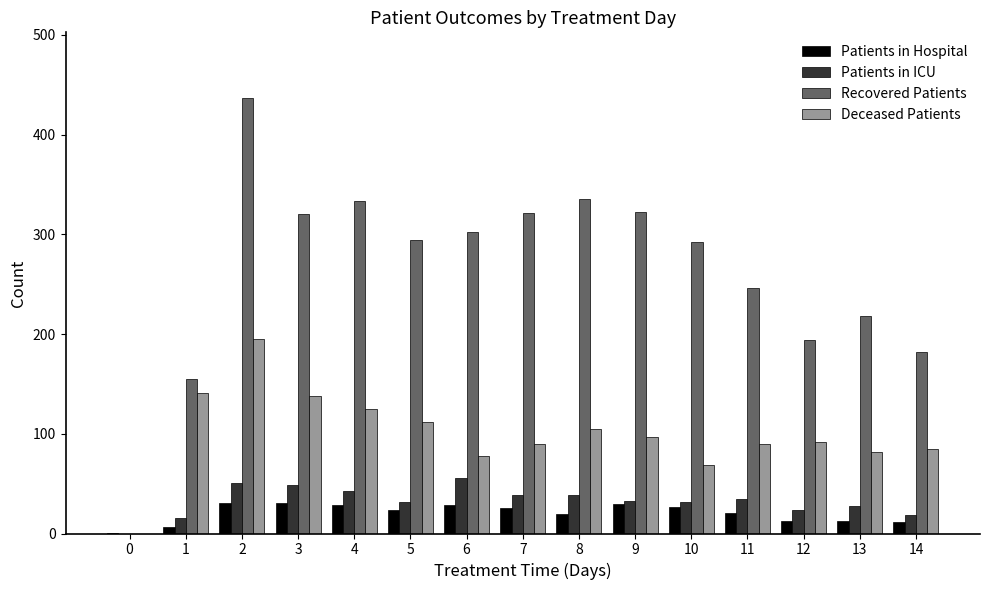

Is it true that Deceased Patients equals 82 at 13?

True